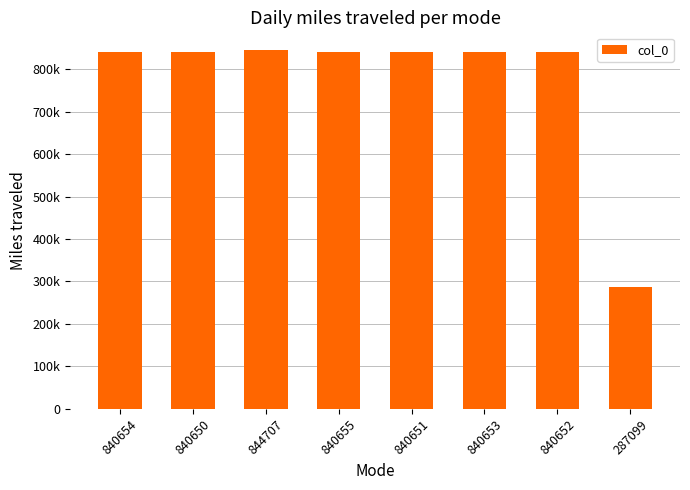

Does the chart contain any negative values?

No